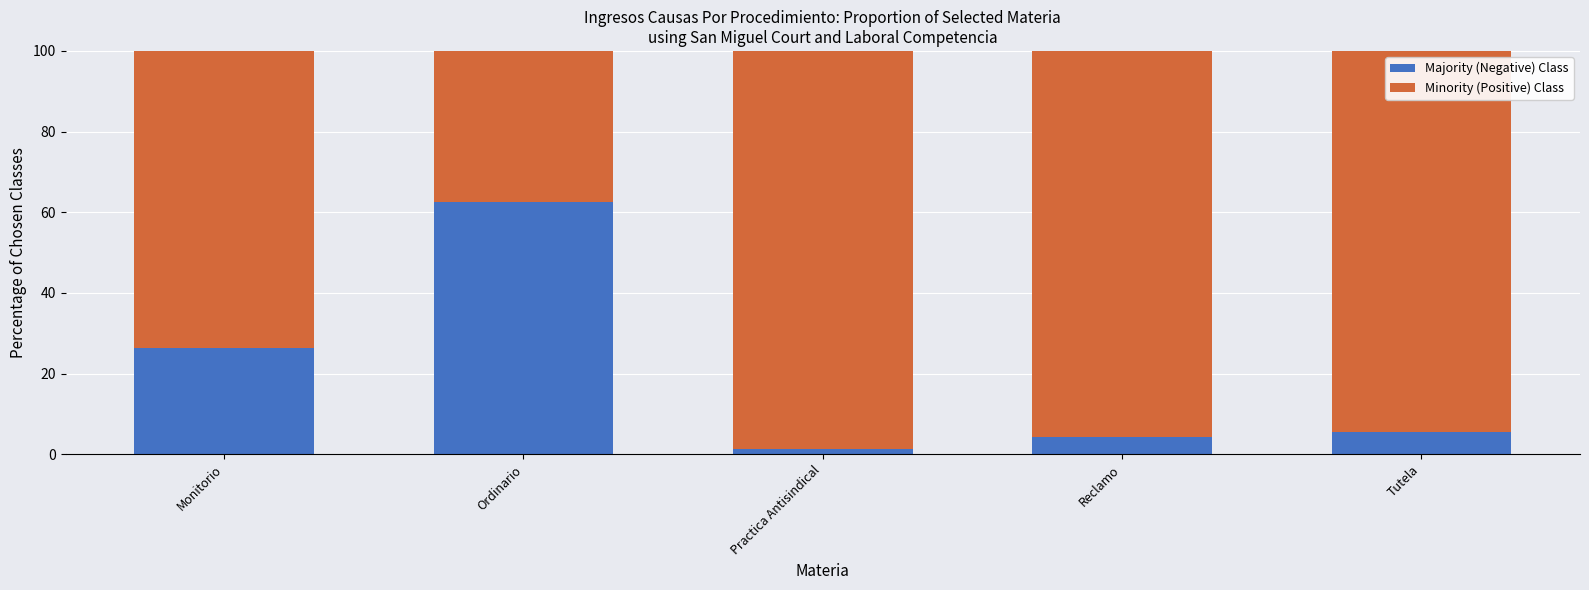

Is it true that Majority (Negative) Class equals 62.5 at Ordinario?

True